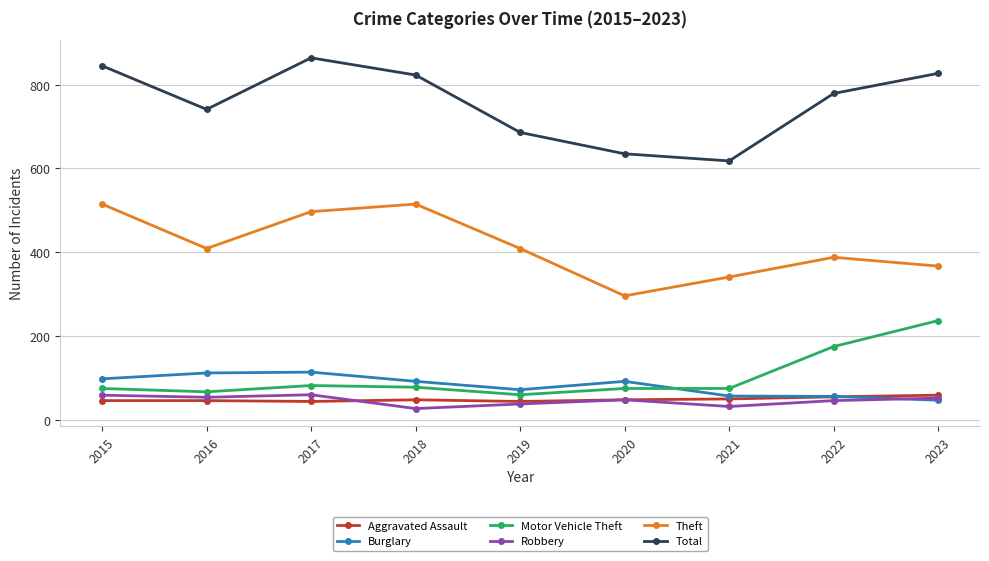

True or false: Motor Vehicle Theft has a value of 242 at 2022.

False